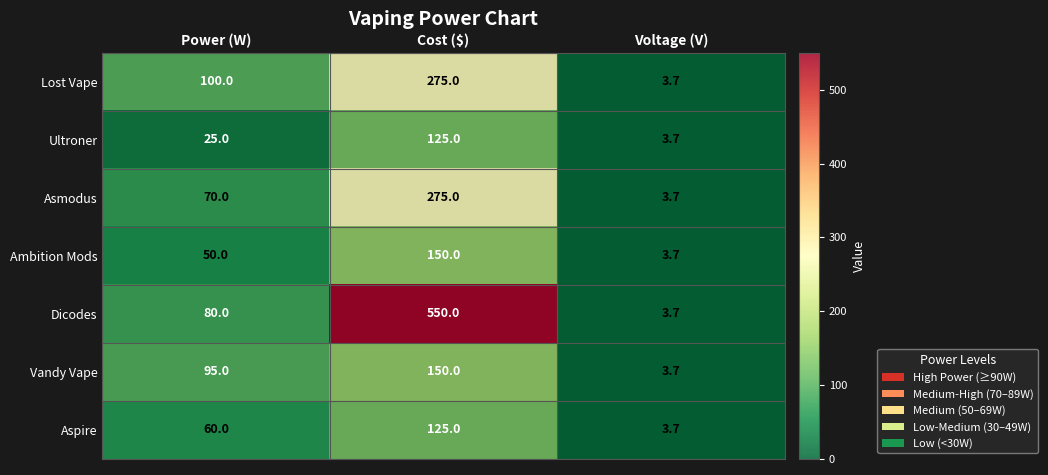

What is the total value across all series at Power (W)?

480.0